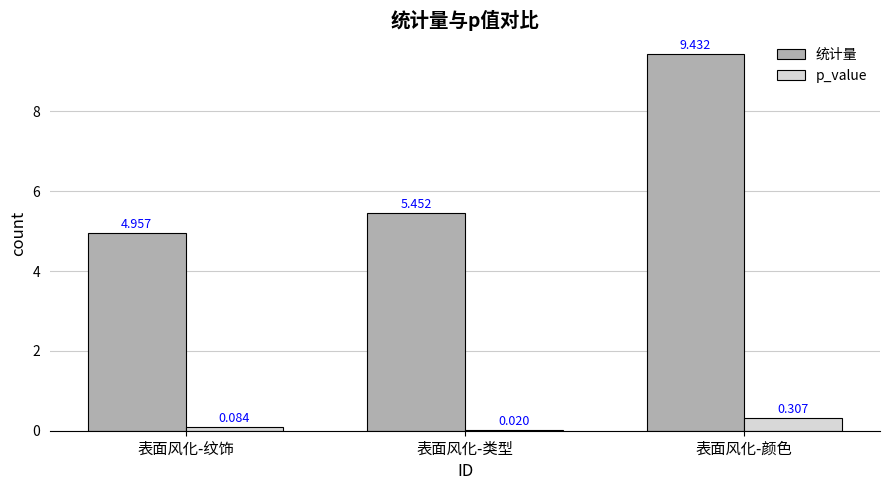

Which series has the largest total across all categories?

统计量